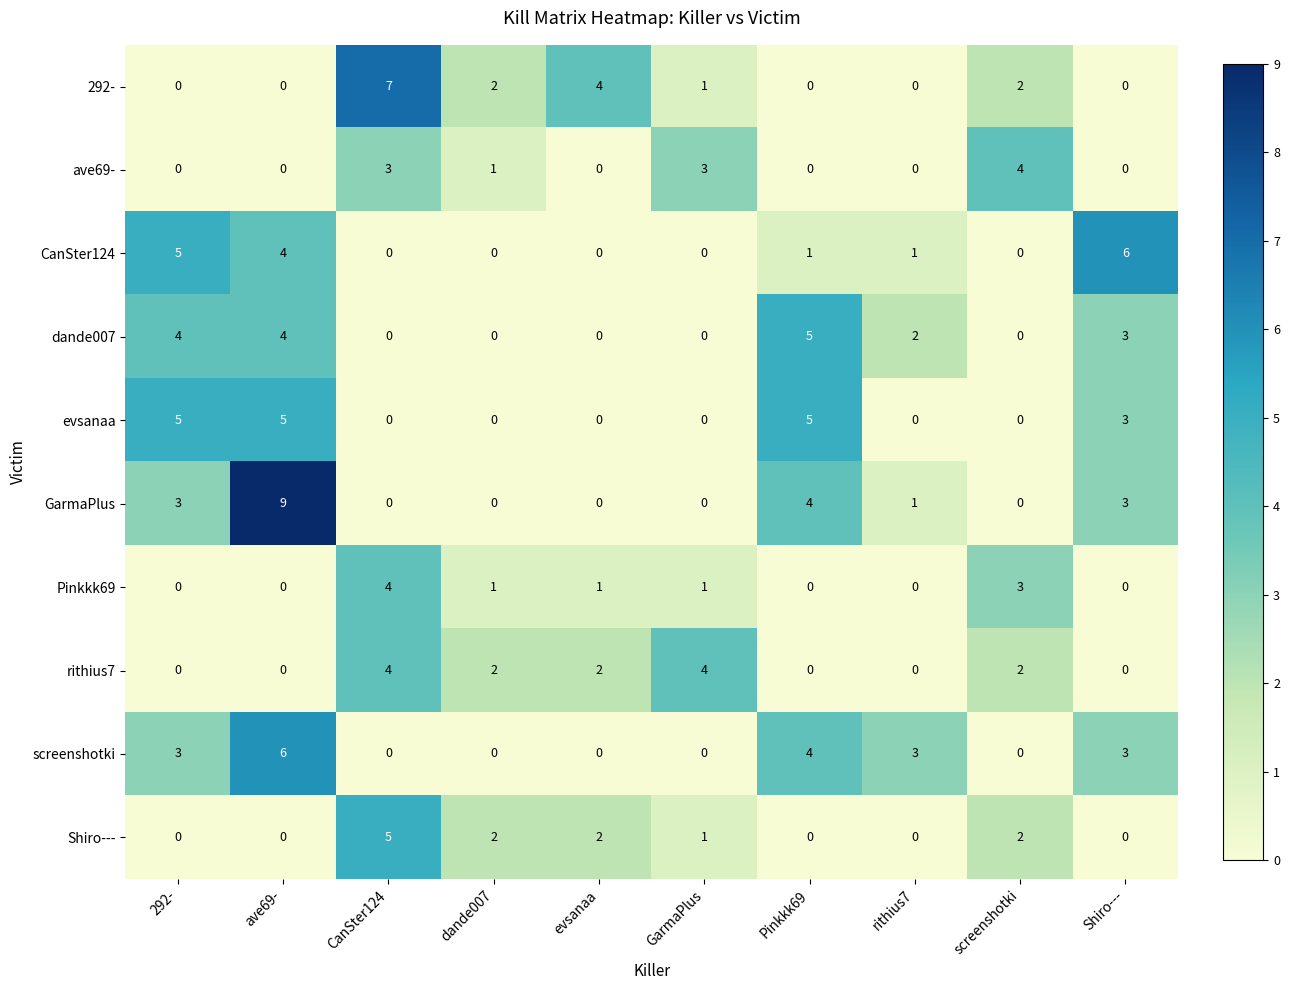

What is the spread (max minus min) of values at rithius7?

3